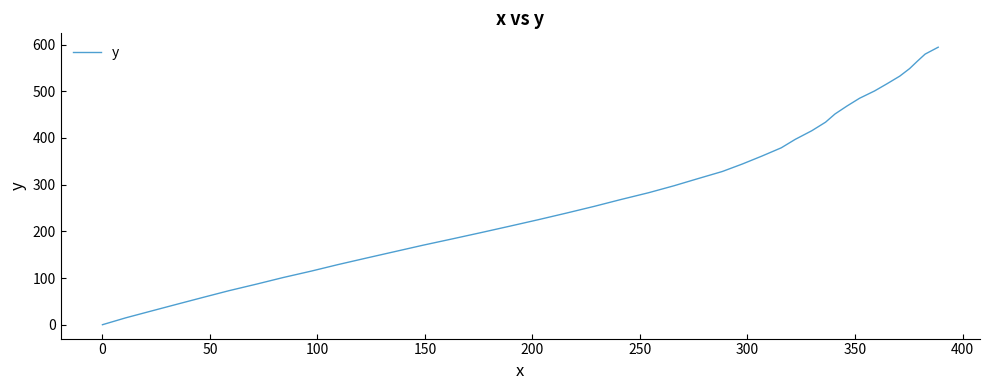

What is the sum of all values?

11489.9